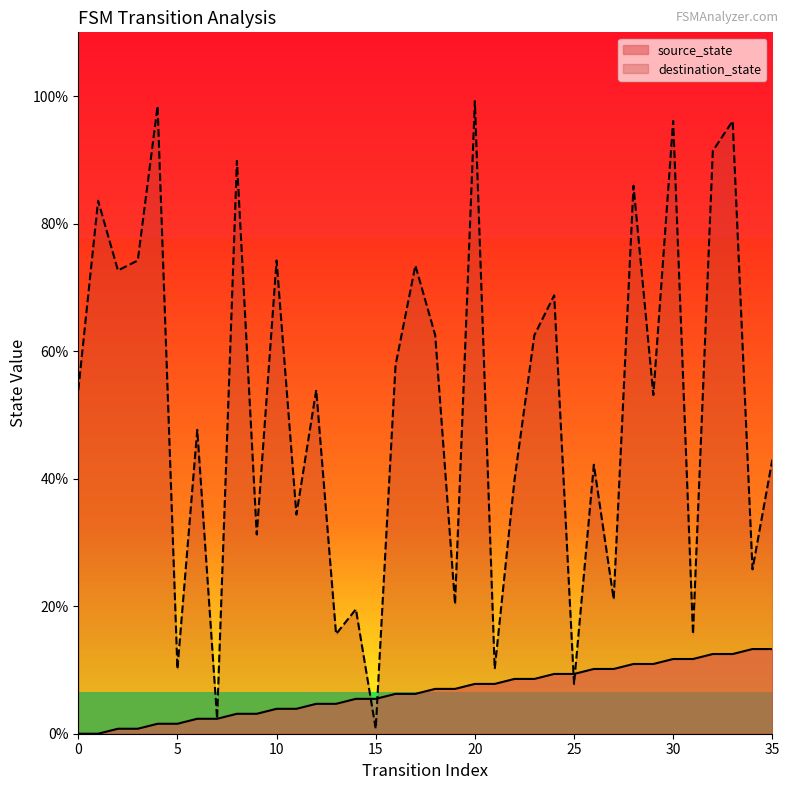

Does the chart have visible grid lines?

No